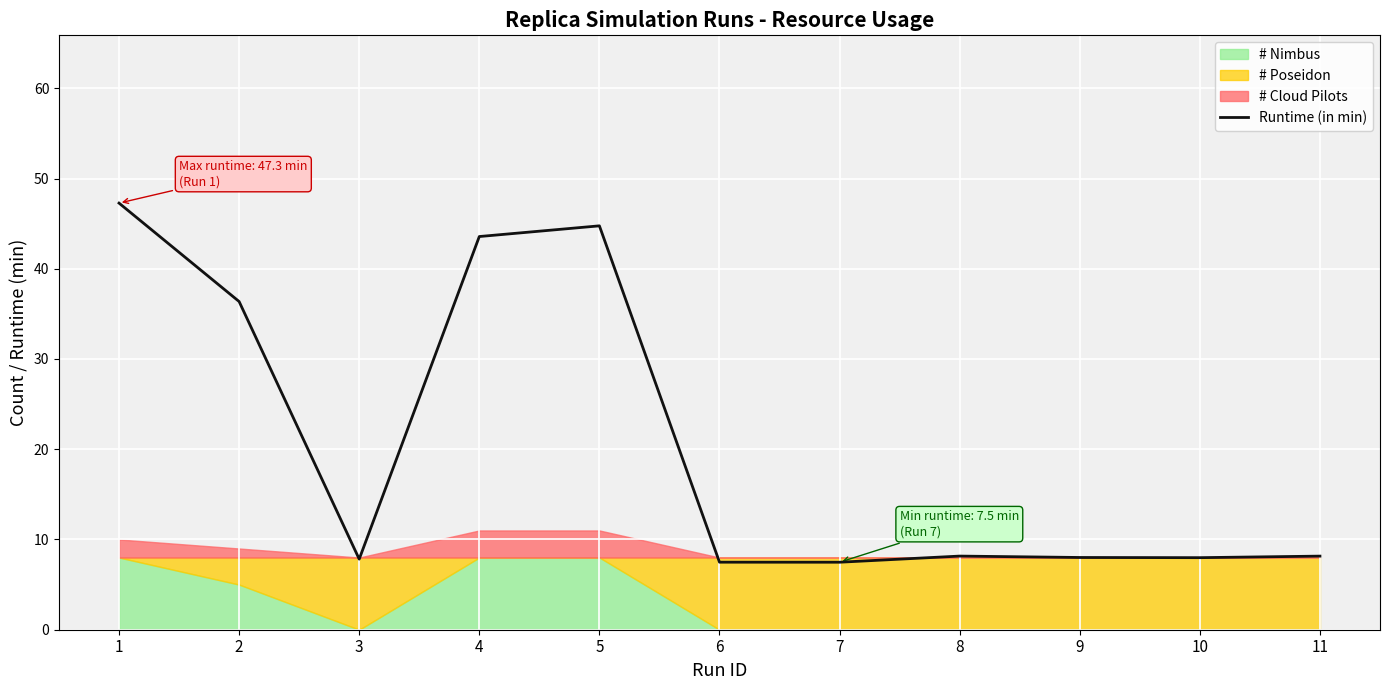

Count the number of values greater than 8.

7